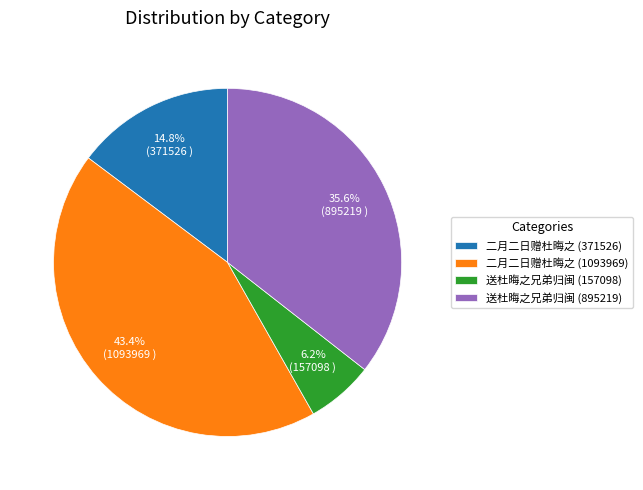

To the nearest percent, what is the difference between the 送杜晦之兄弟归闽 (157098) and 送杜晦之兄弟归闽 (895219) slice percentages?

29%